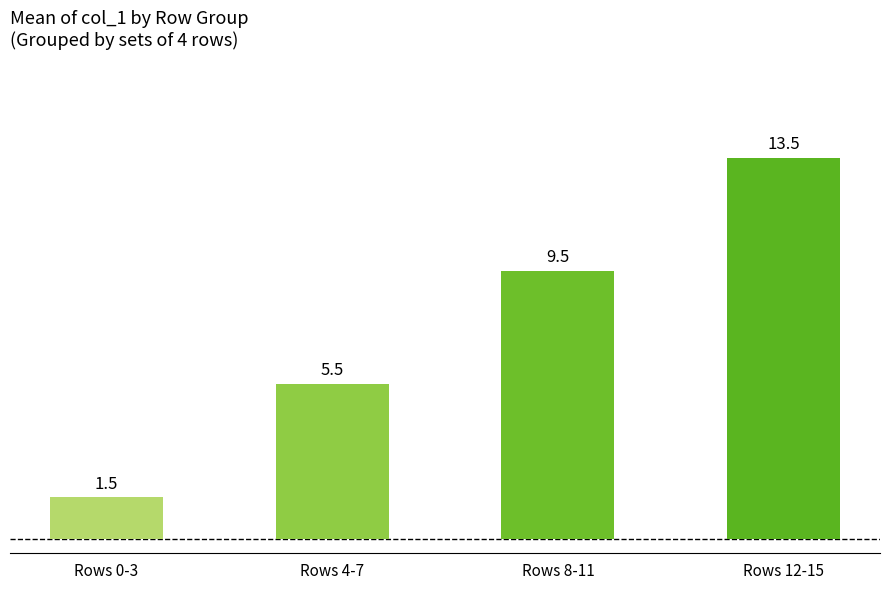

Are the bars grouped side by side (vs. stacked)?

No